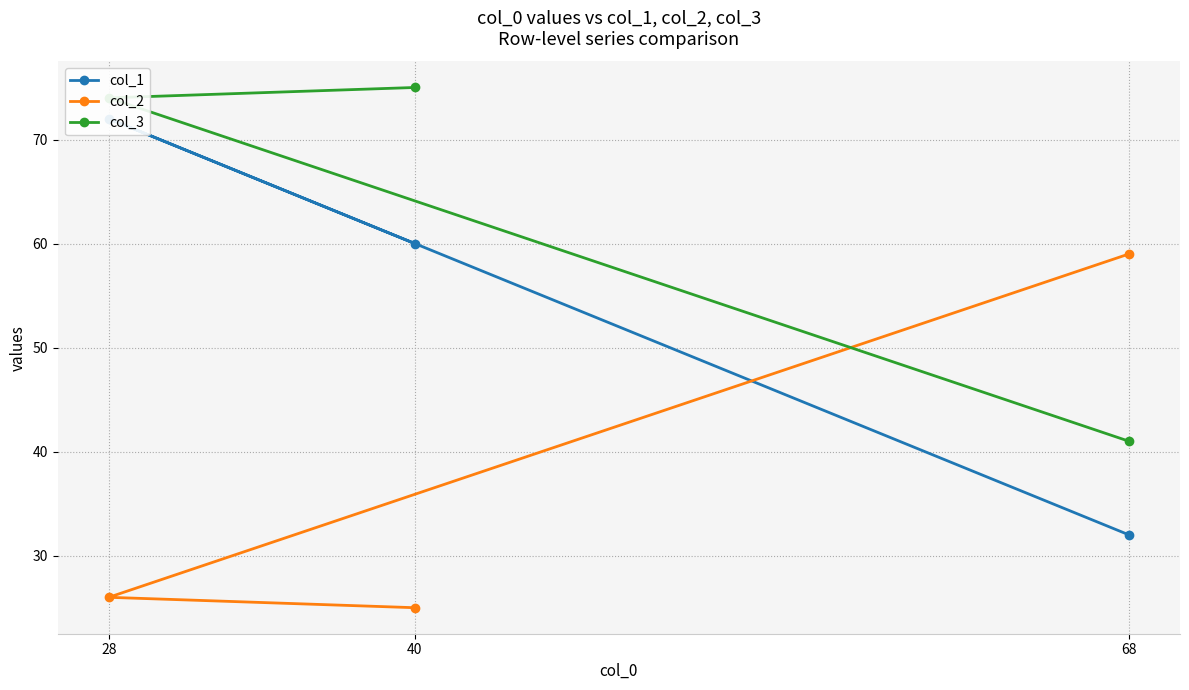

Is it true that col_3 equals 41 at 68?

True